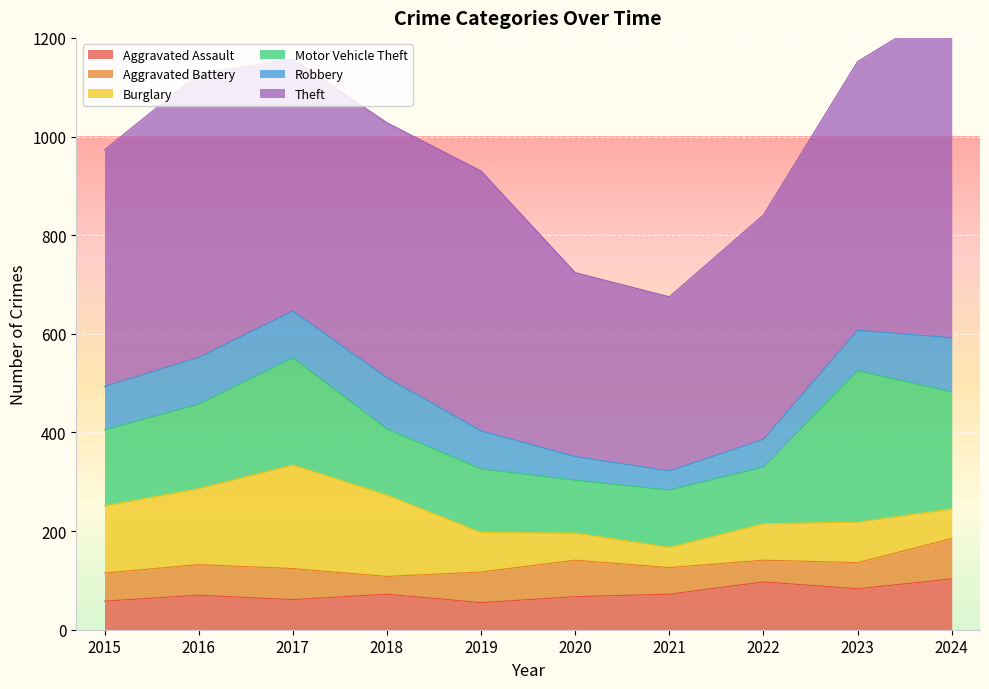

At 2021, list the series in order from smallest to largest.

Robbery, Burglary, Aggravated Battery, Aggravated Assault, Motor Vehicle Theft, Theft